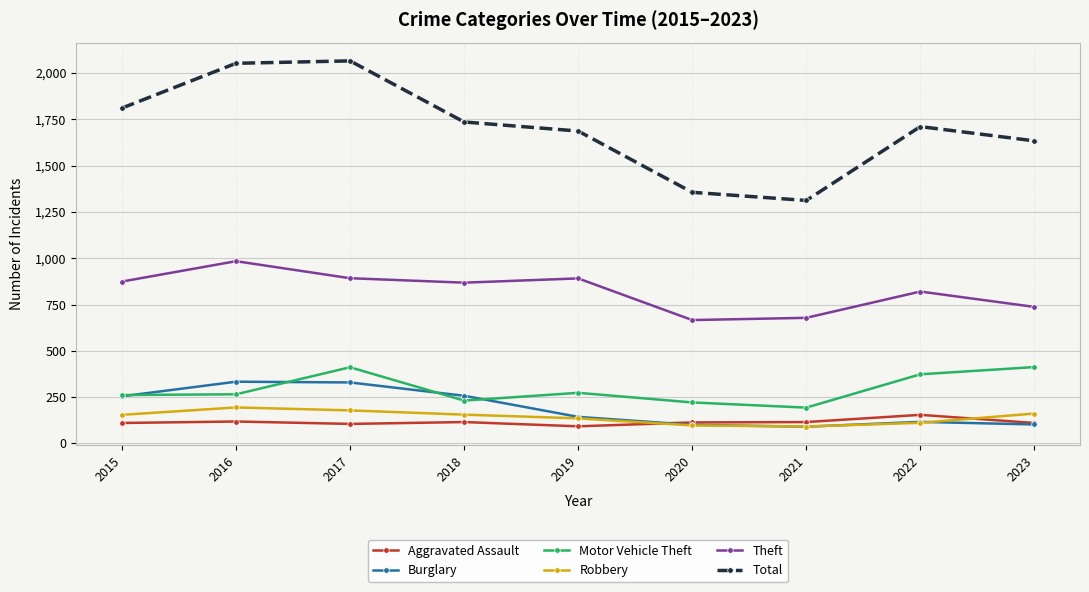

What is the value of the Motor Vehicle Theft point at the 3rd from the left?

411